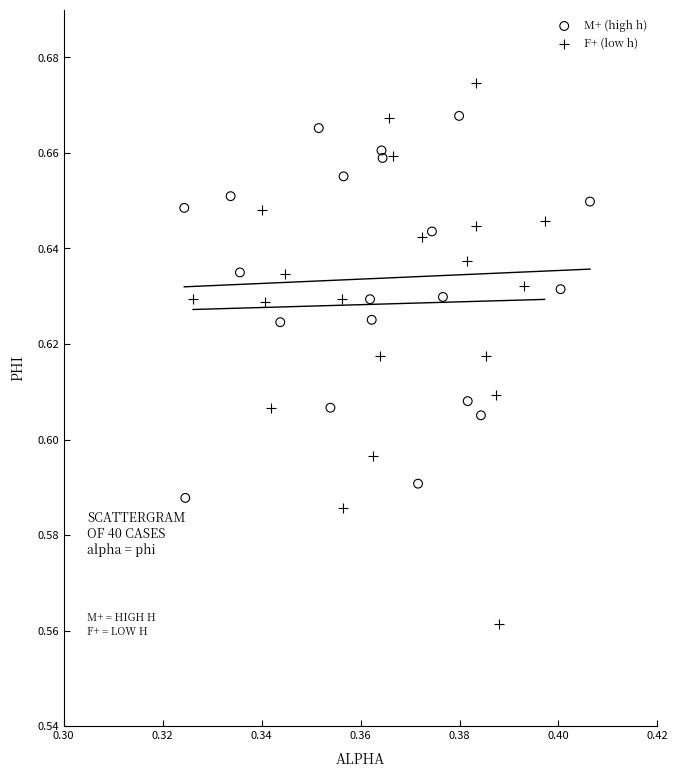

Which series has the widest spread of Y values?

F+ (low h)